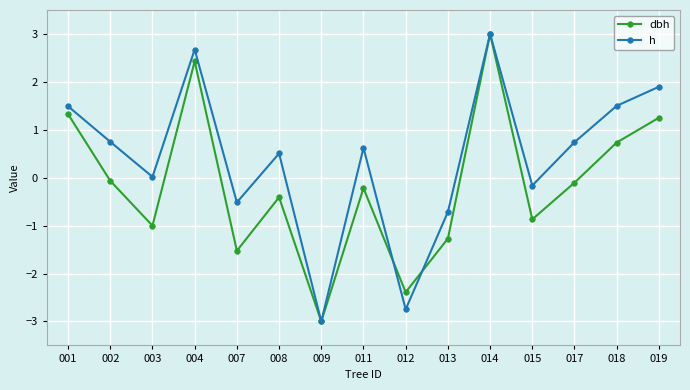

What is the minimum value shown in the chart?

-3.0